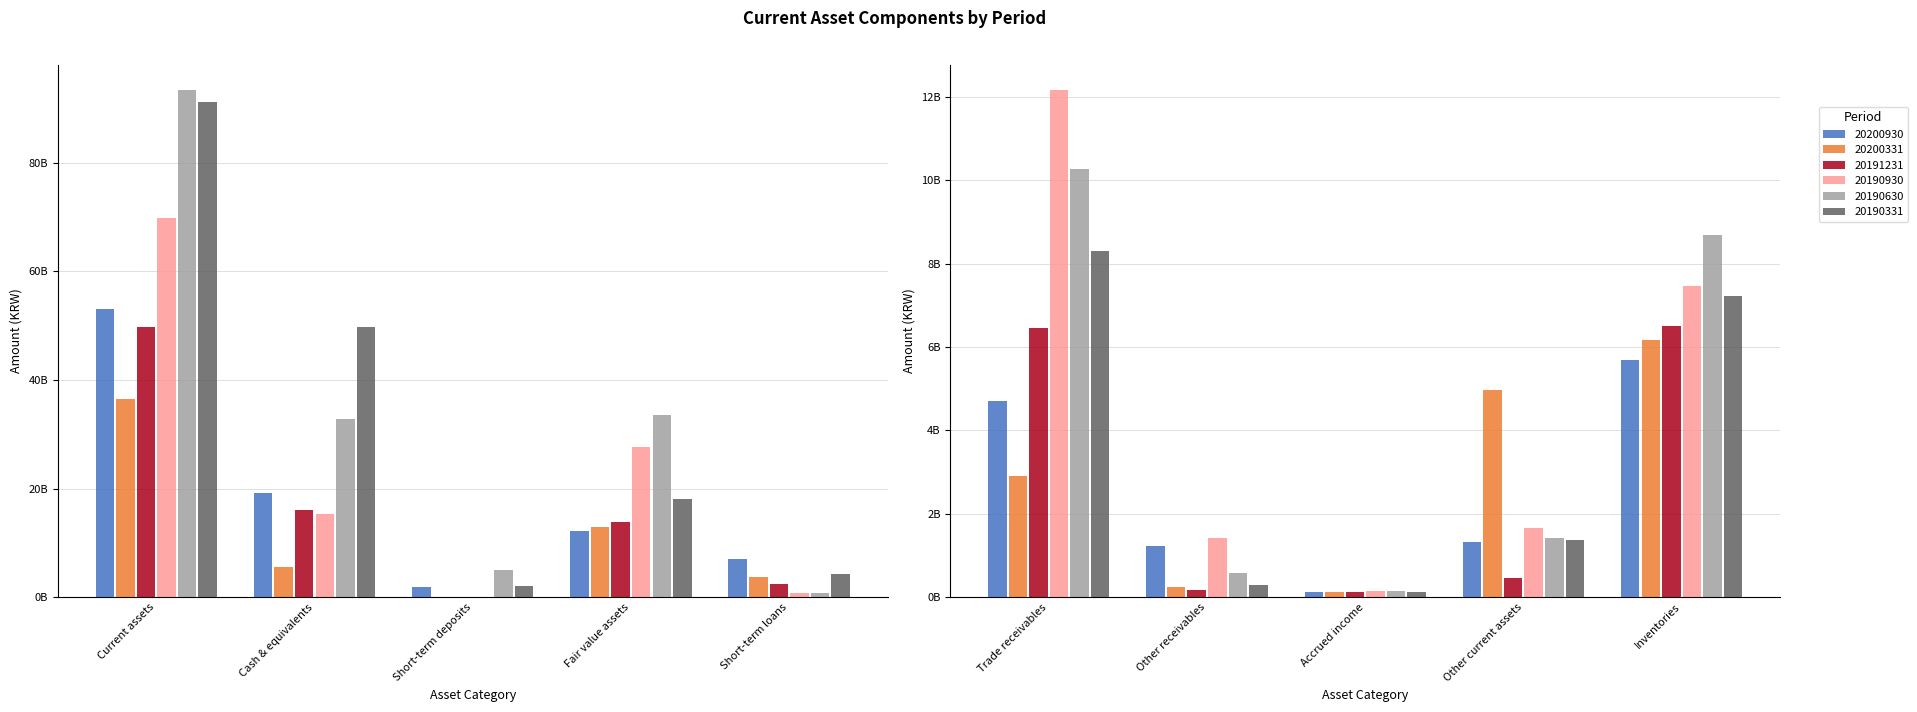

How many series are shown in this chart?

6